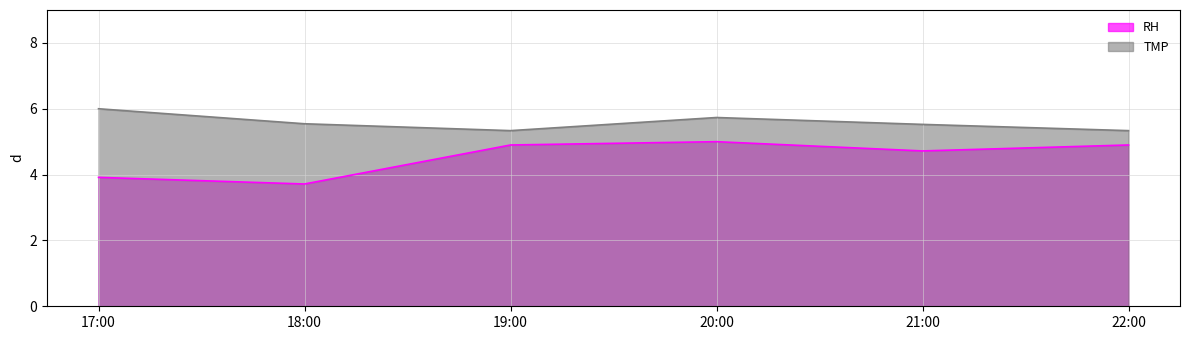

Which series has the largest range (max minus min)?

RH